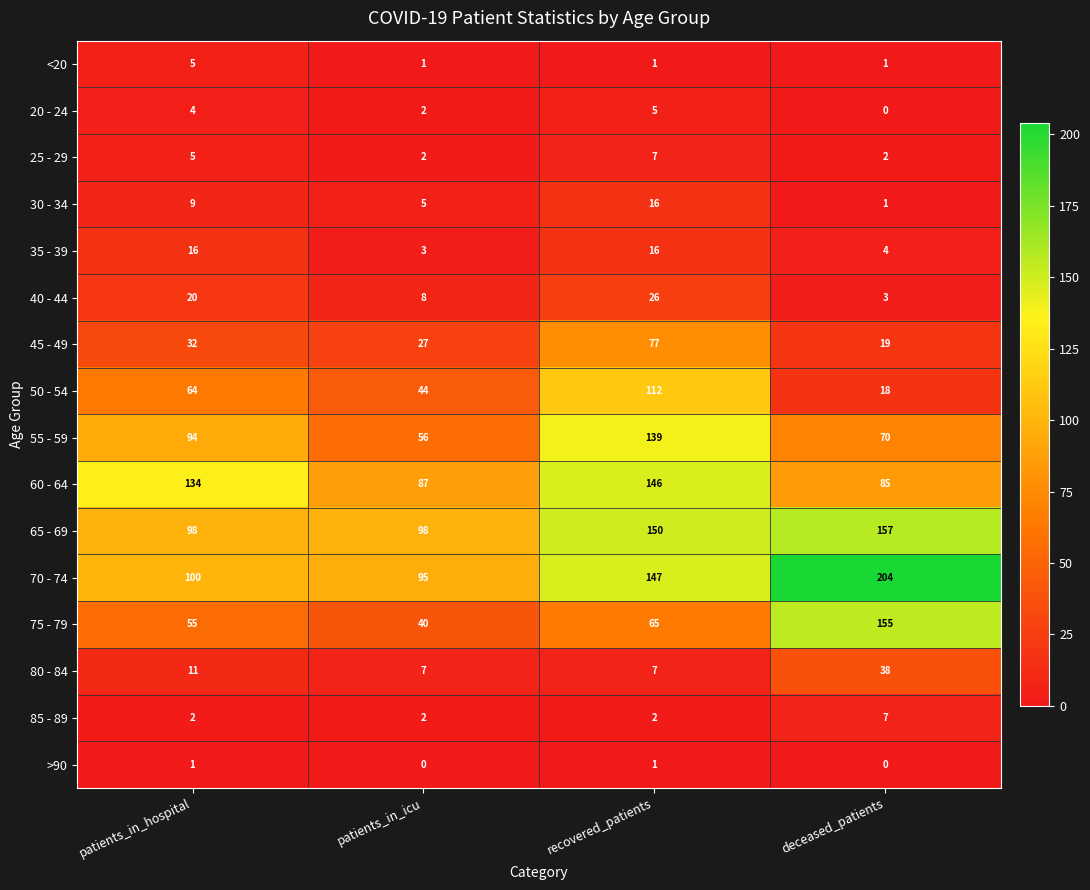

What is the maximum value for 60 - 64?

146